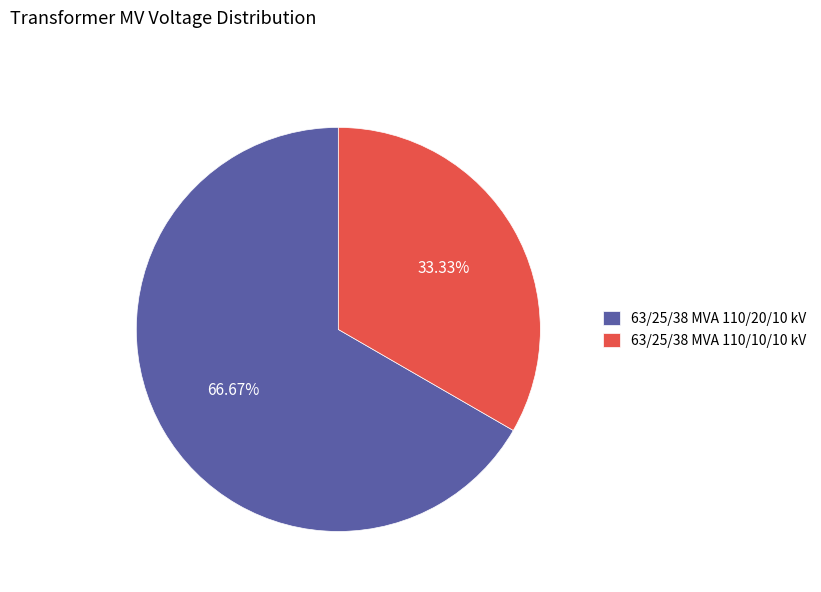

How many slices are in this pie chart?

2